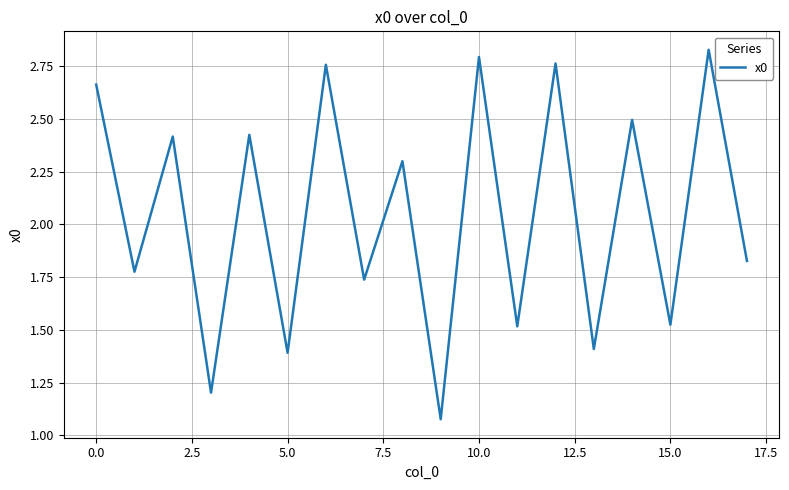

Does the chart display data point markers on the line(s)?

No